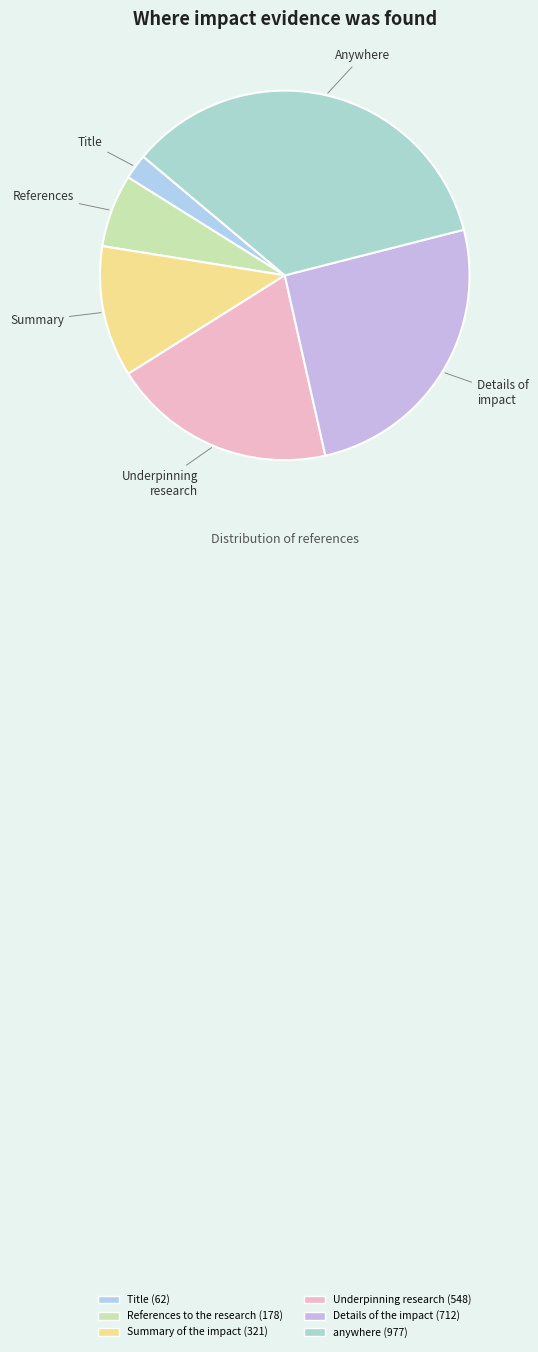

Combined, do Details of impact and Anywhere account for over 50%?

Yes